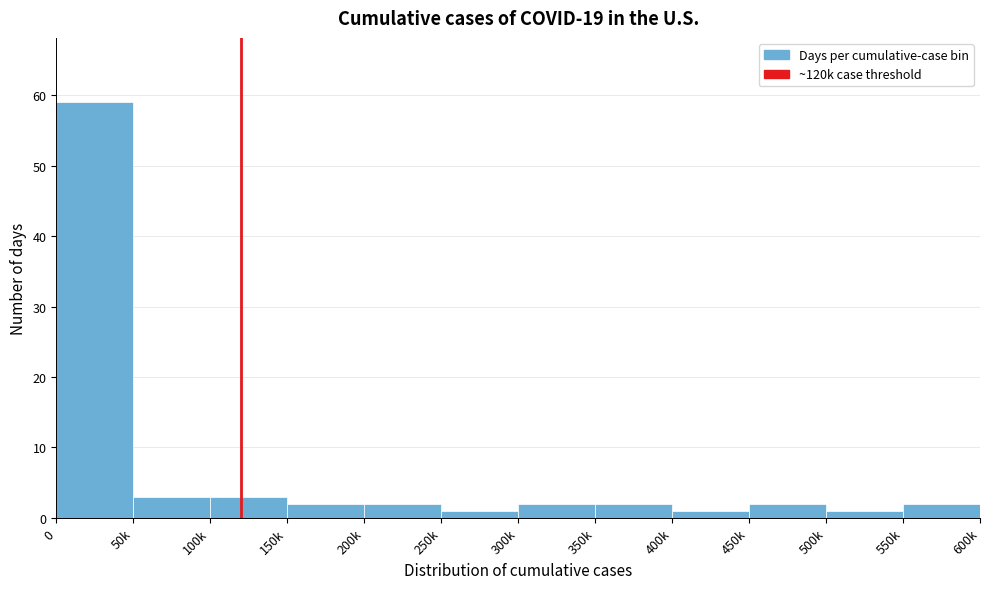

Reading right to left, what are all the values shown in this chart?

550k=2	500k=1	450k=2	400k=1	350k=2	300k=2	250k=1	200k=2	150k=2	100k=3	50k=3	0=59